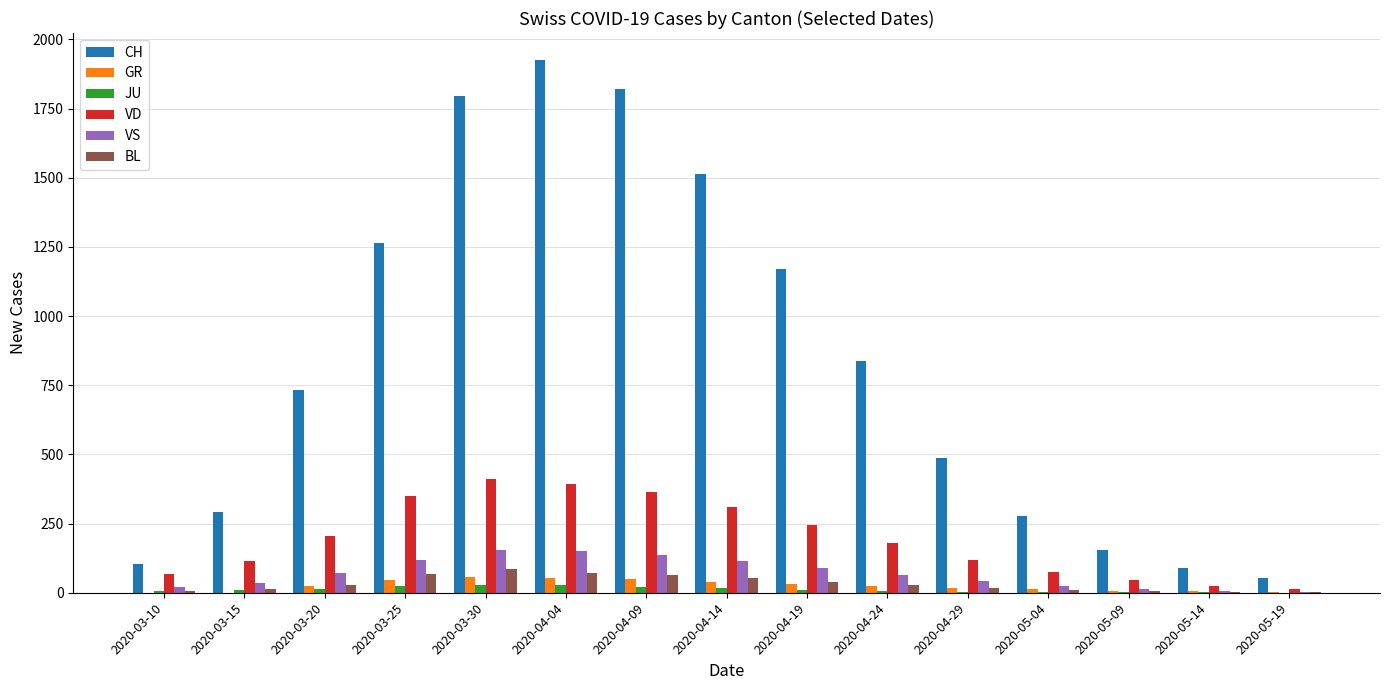

What is the average value of the BL series?

33